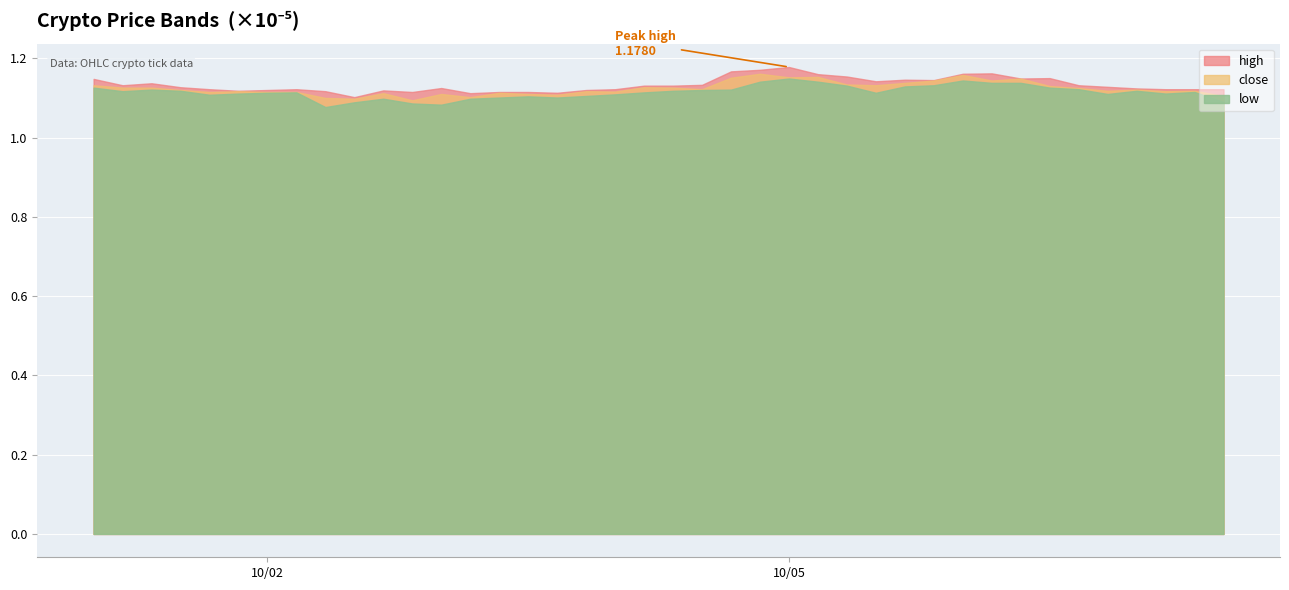

In low, how many points are higher than both neighbors (excluding endpoints)?

8